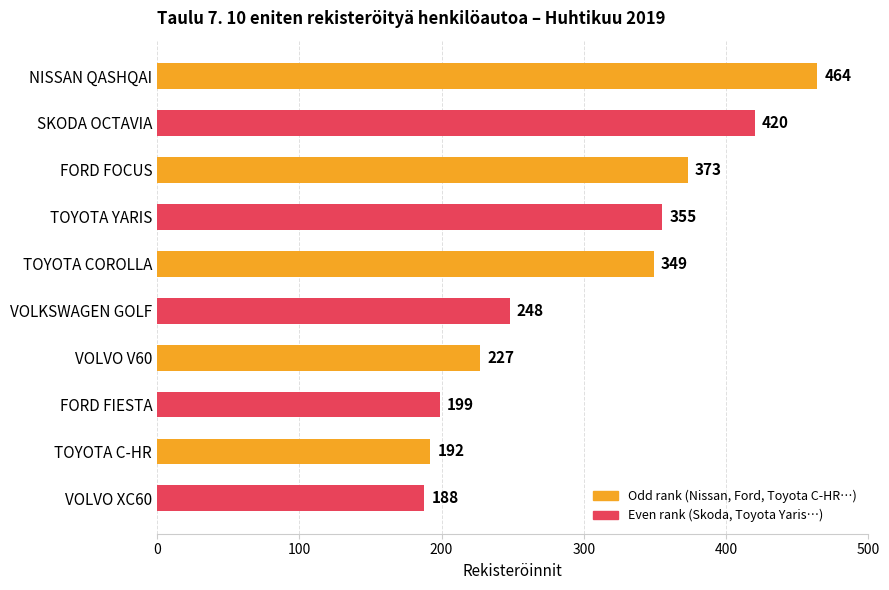

Is it true that the value at SKODA OCTAVIA is 240?

False